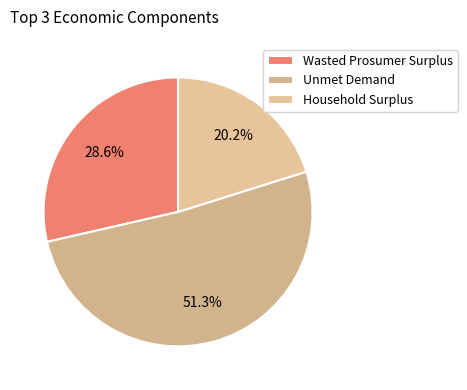

What is the largest slice in the pie chart?

Unmet Demand